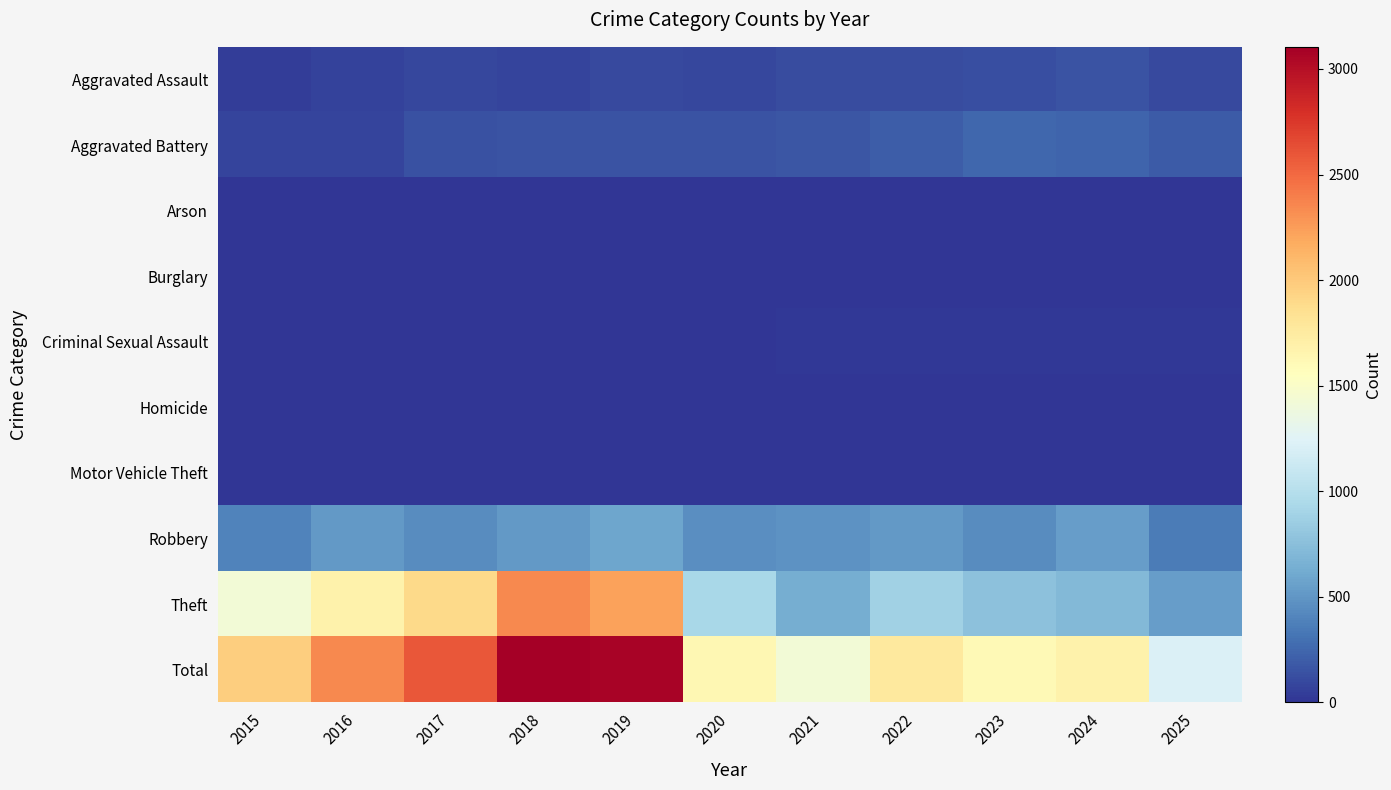

Which series has the largest total across all categories?

Total